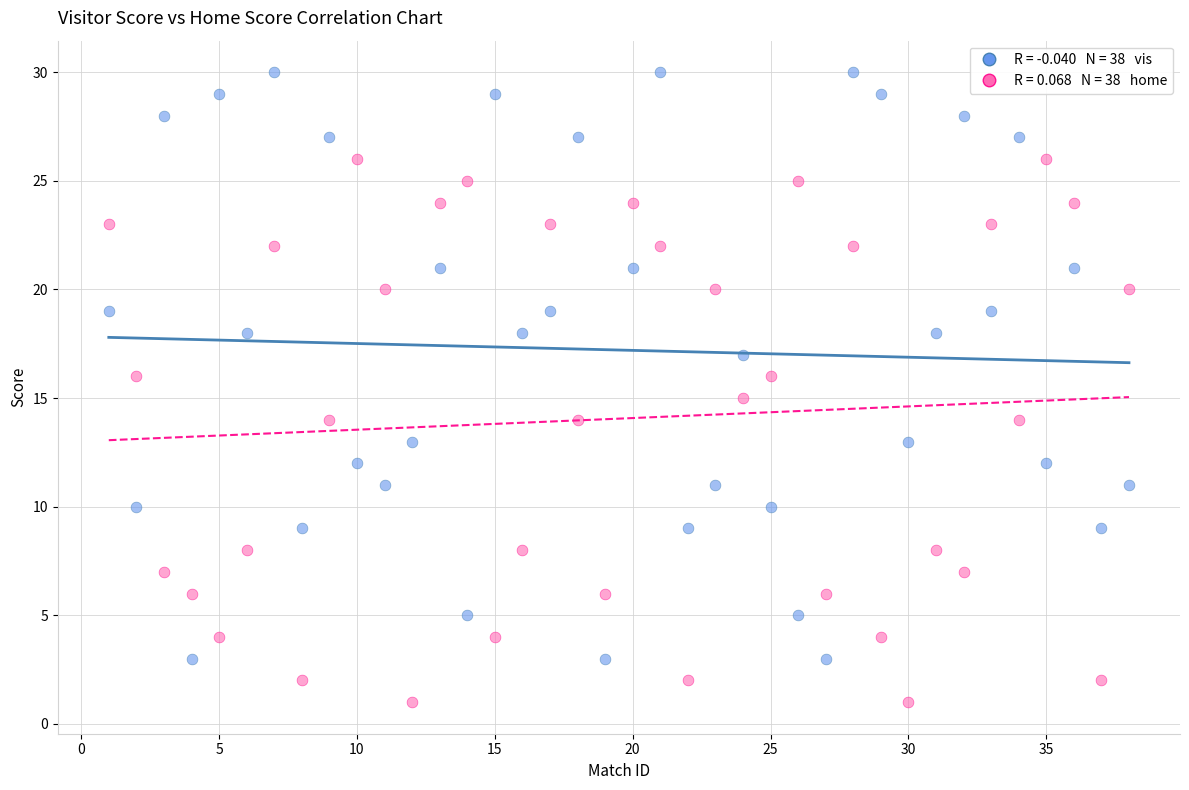

Across all data points, what is the range of X values (max minus min)?

37